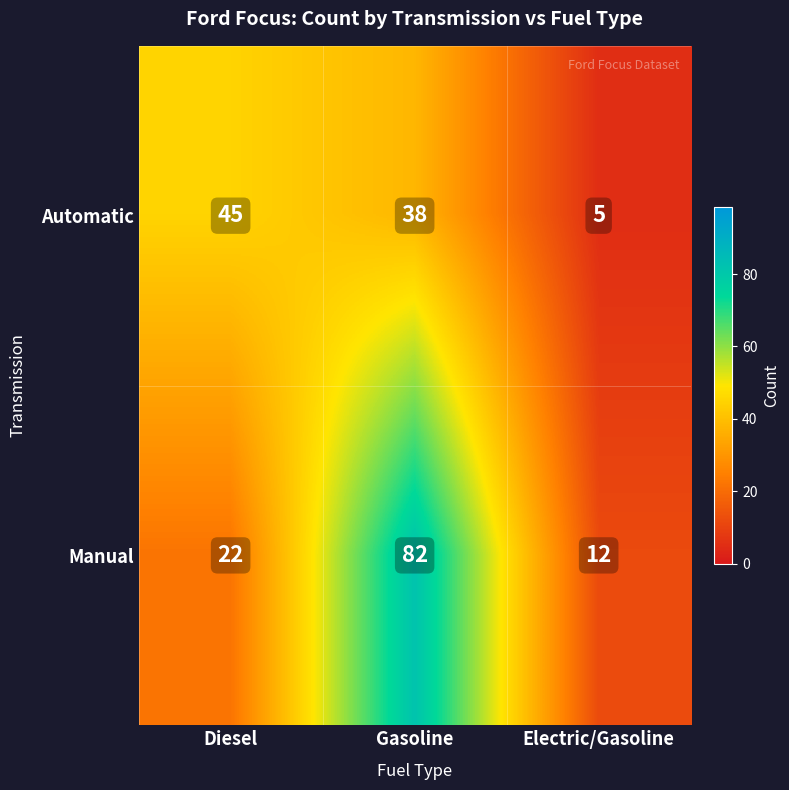

Is the value of Manual at Electric/Gasoline greater than the value of Automatic at Diesel?

No